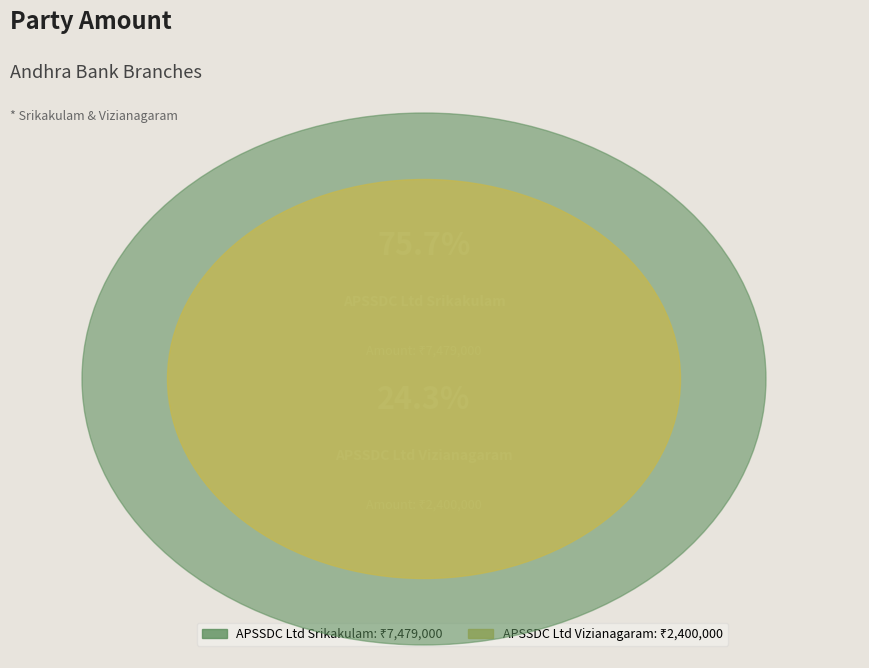

True or false: APSSDC Ltd Srikakulam accounts for 84% of the total.

False